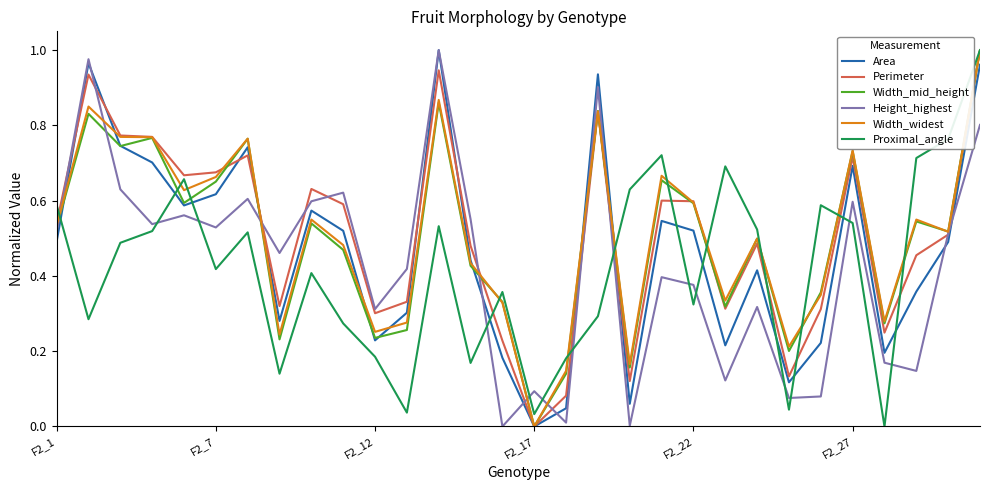

What are all the series names shown in the legend?

Area, Perimeter, Width_mid_height, Height_highest, Width_widest, Proximal_angle